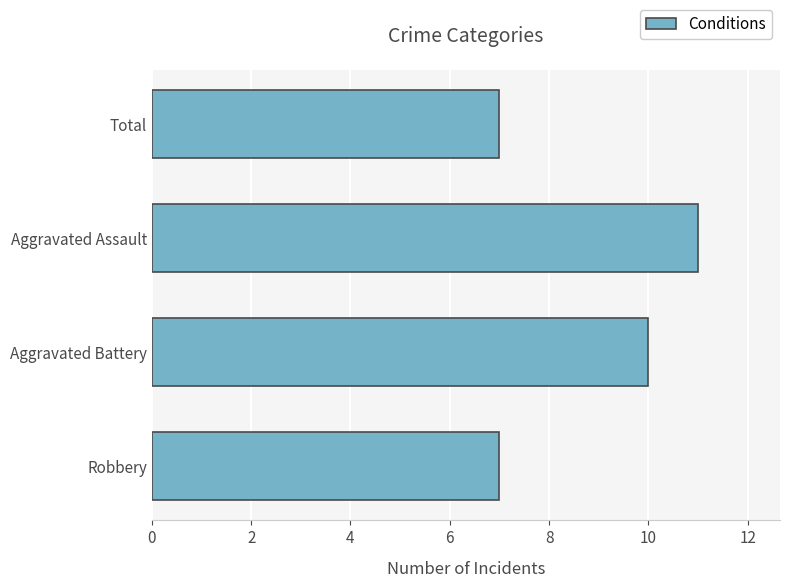

Which label corresponds to the largest value in the chart?

Aggravated Assault